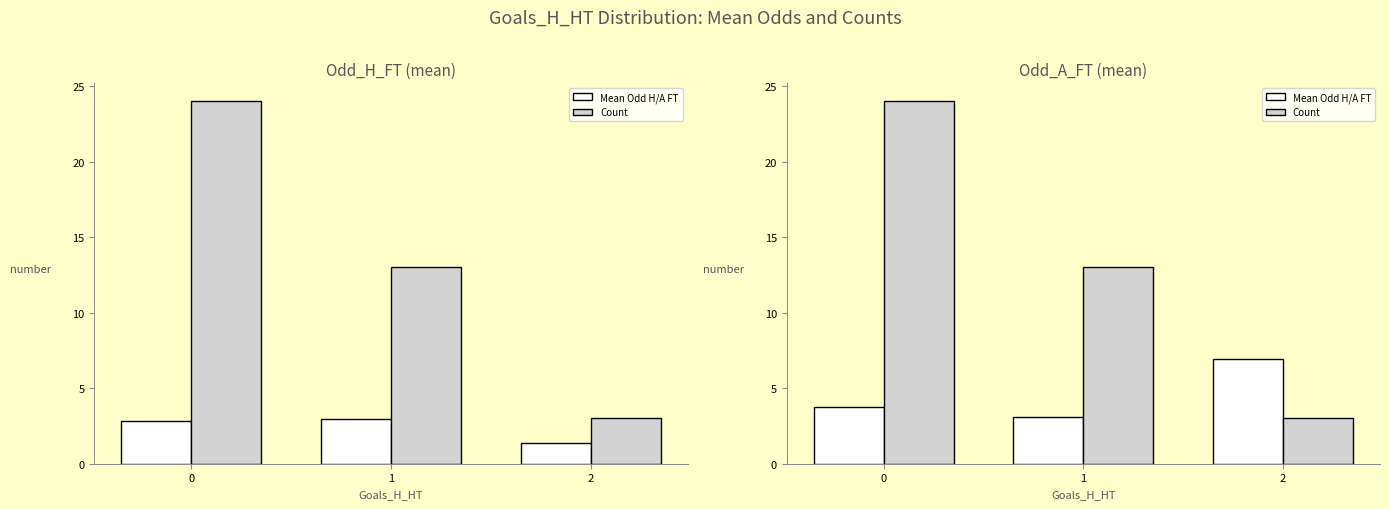

At which label does Mean Odd H/A FT reach its peak?

2